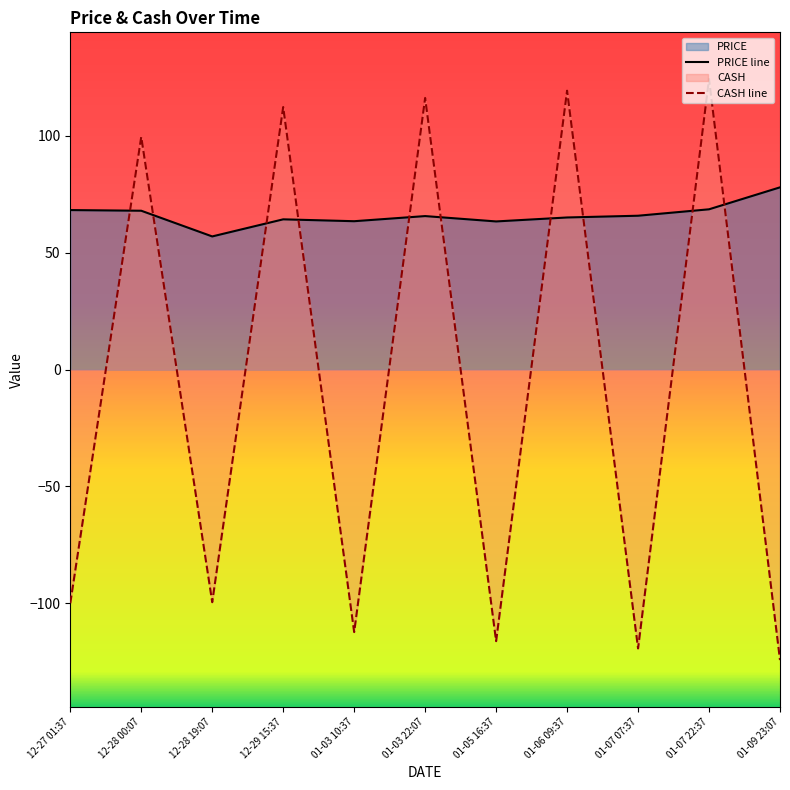

Where does the CASH line series first go above -99?

12-28 00:07